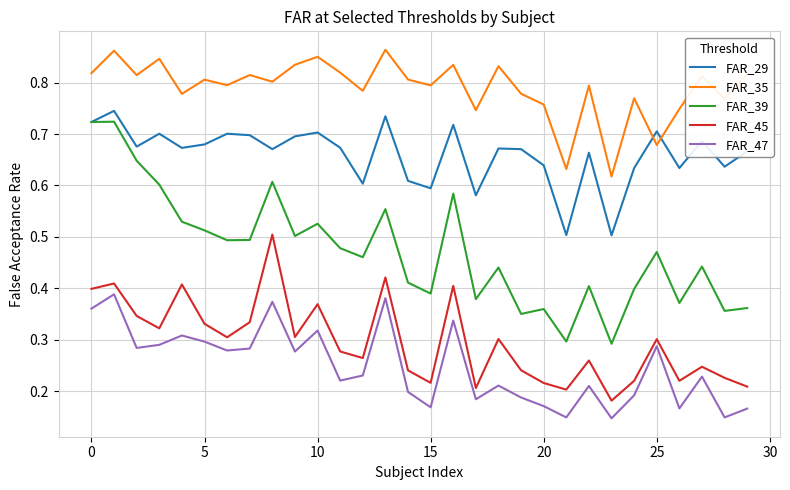

What is the sum of all FAR_47 values?

7.5